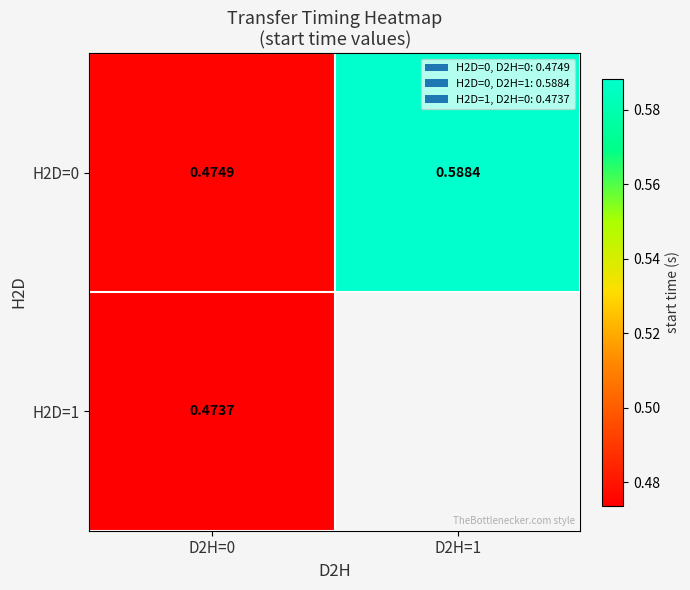

The H2D=0 series shows 0.6 at D2H=1. True or false?

True